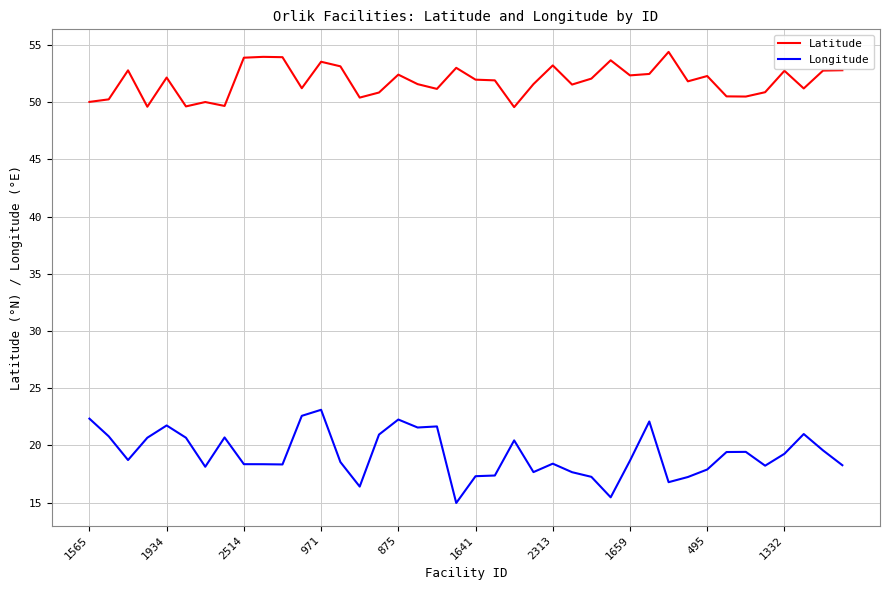

What is the difference between the maximum and minimum values in the Longitude series?

8.1